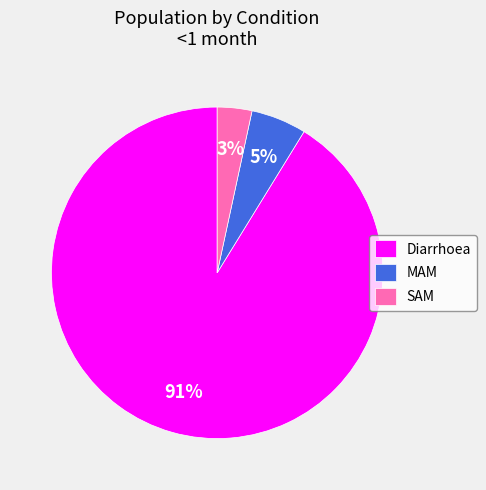

Between SAM and Diarrhoea, which is larger?

Diarrhoea